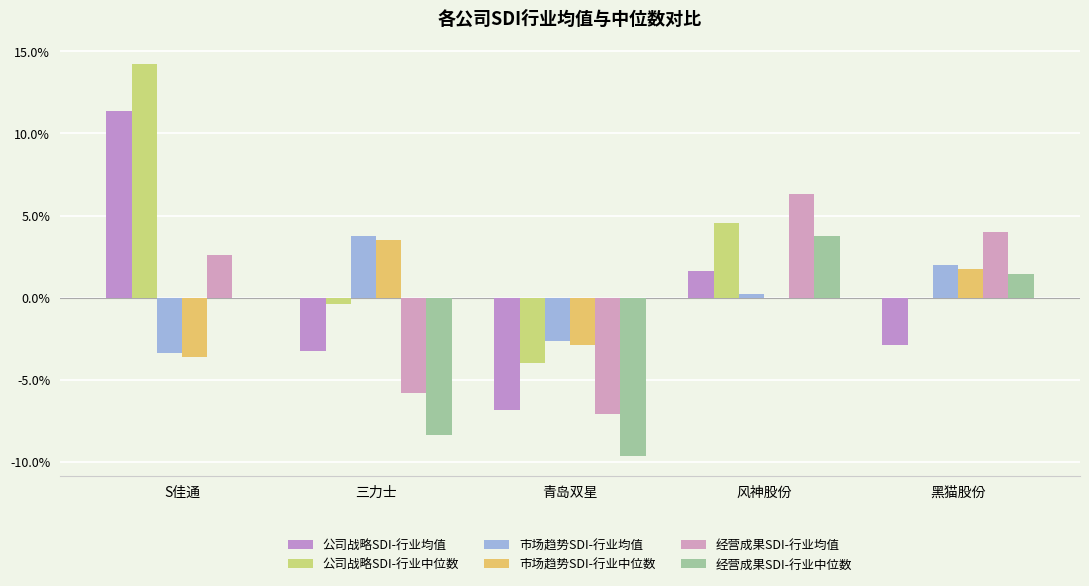

Which label corresponds to the smallest value in the chart?

青岛双星